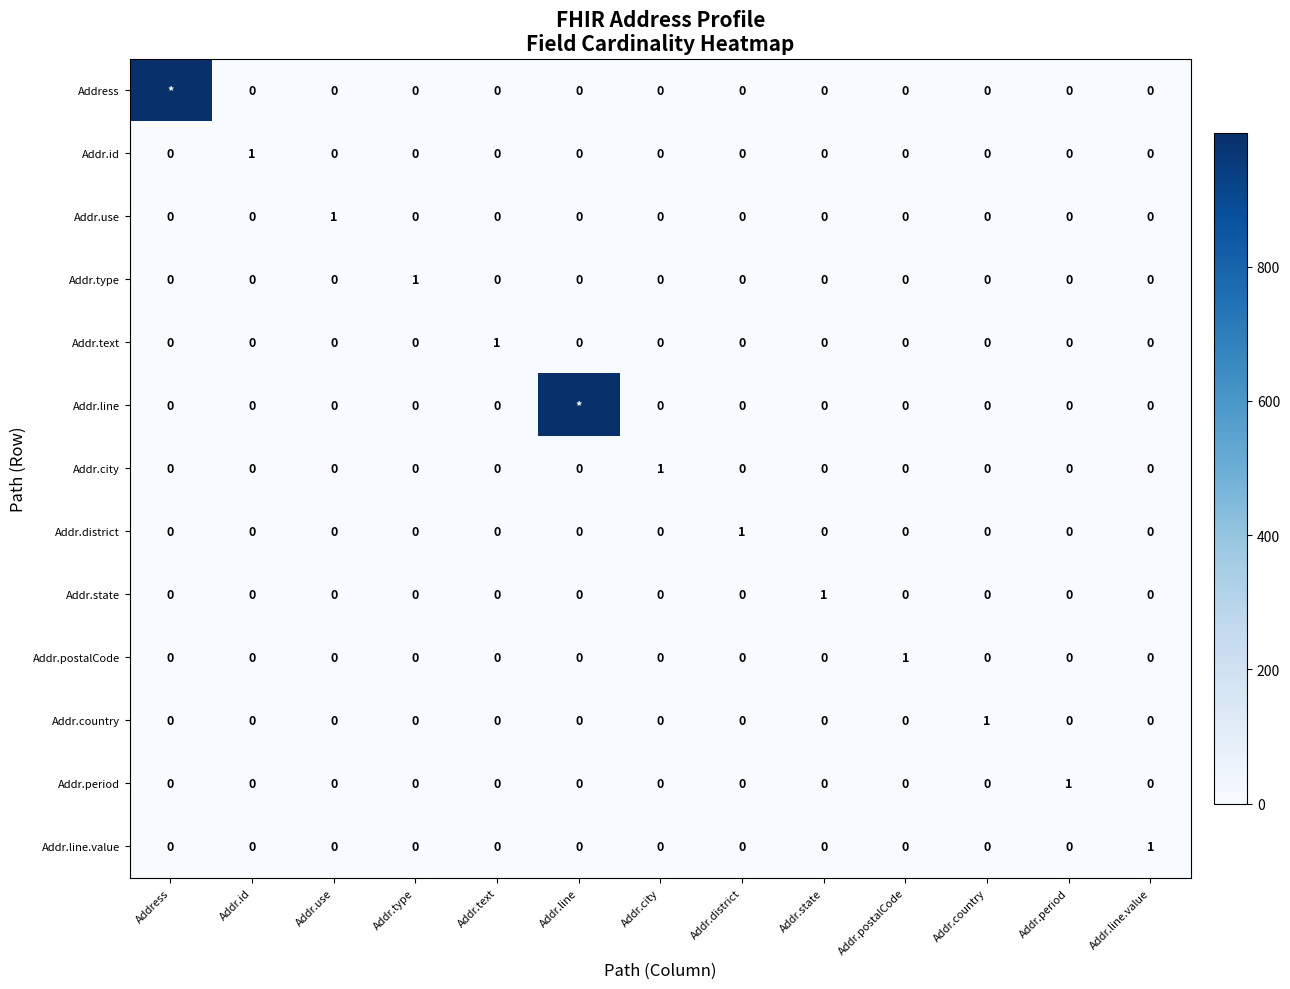

True or false: Addr.id has a value of 0 at Address.

True